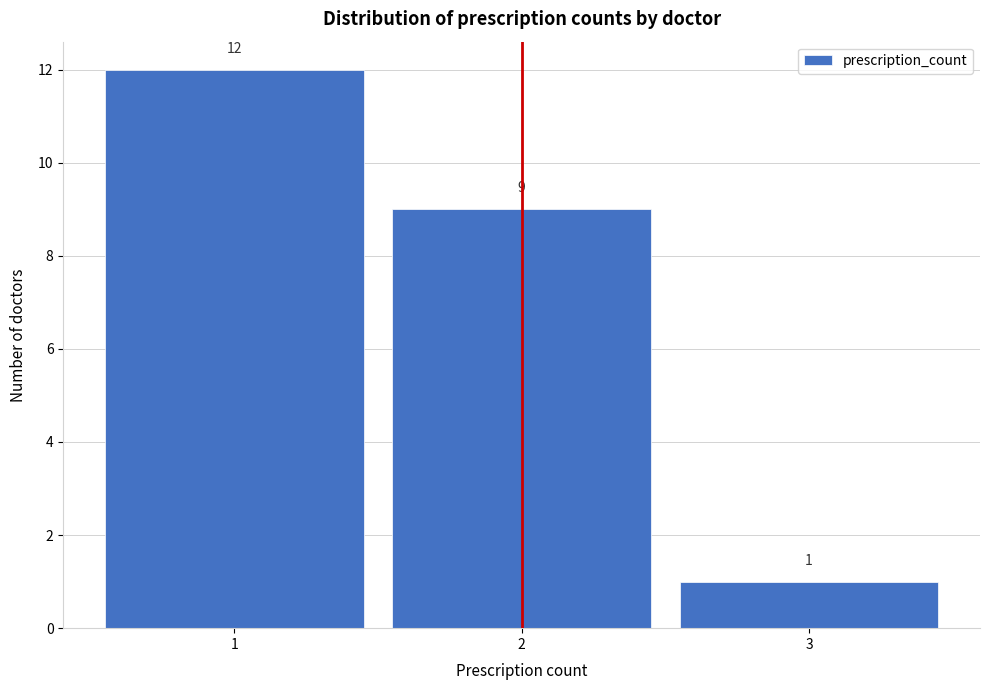

Reading left to right, list every bar in this chart as the range it spans on the x-axis followed by its height.

0.5 to 1.5: 12
1.5 to 2.5: 9
2.5 to 3.5: 1